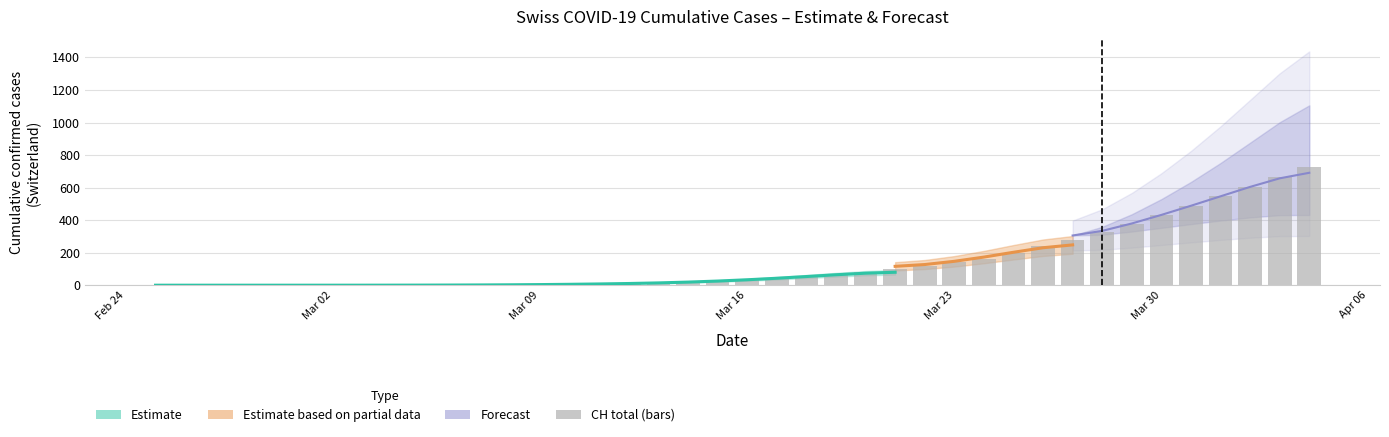

What is the difference between the second highest and second lowest values?

663